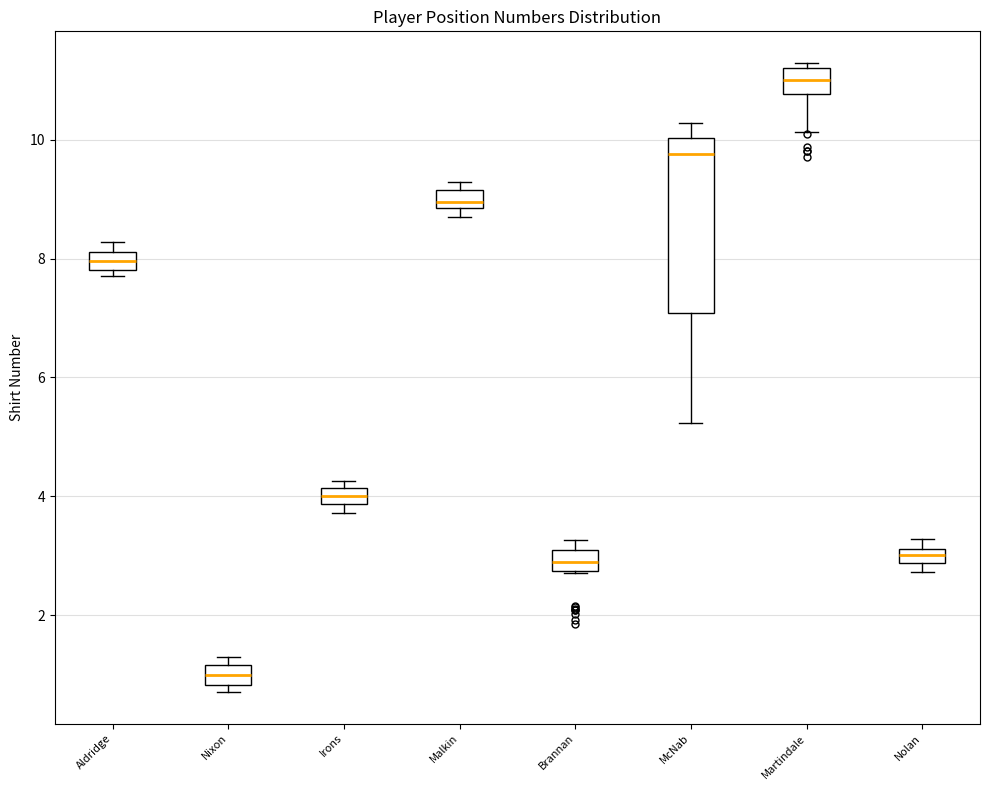

Which box has the highest median line?

Martindale